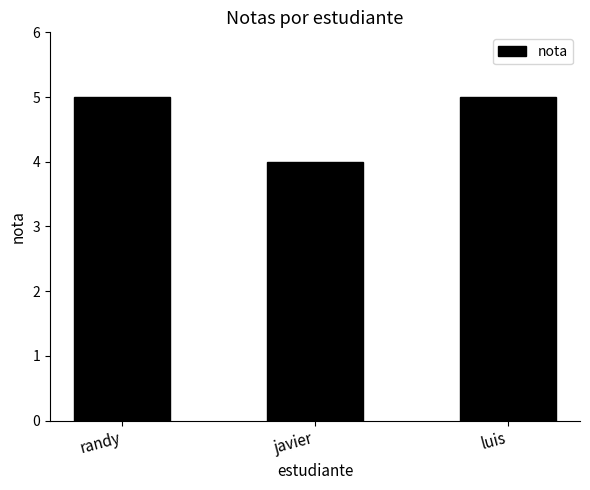

What is the greatest value displayed?

5